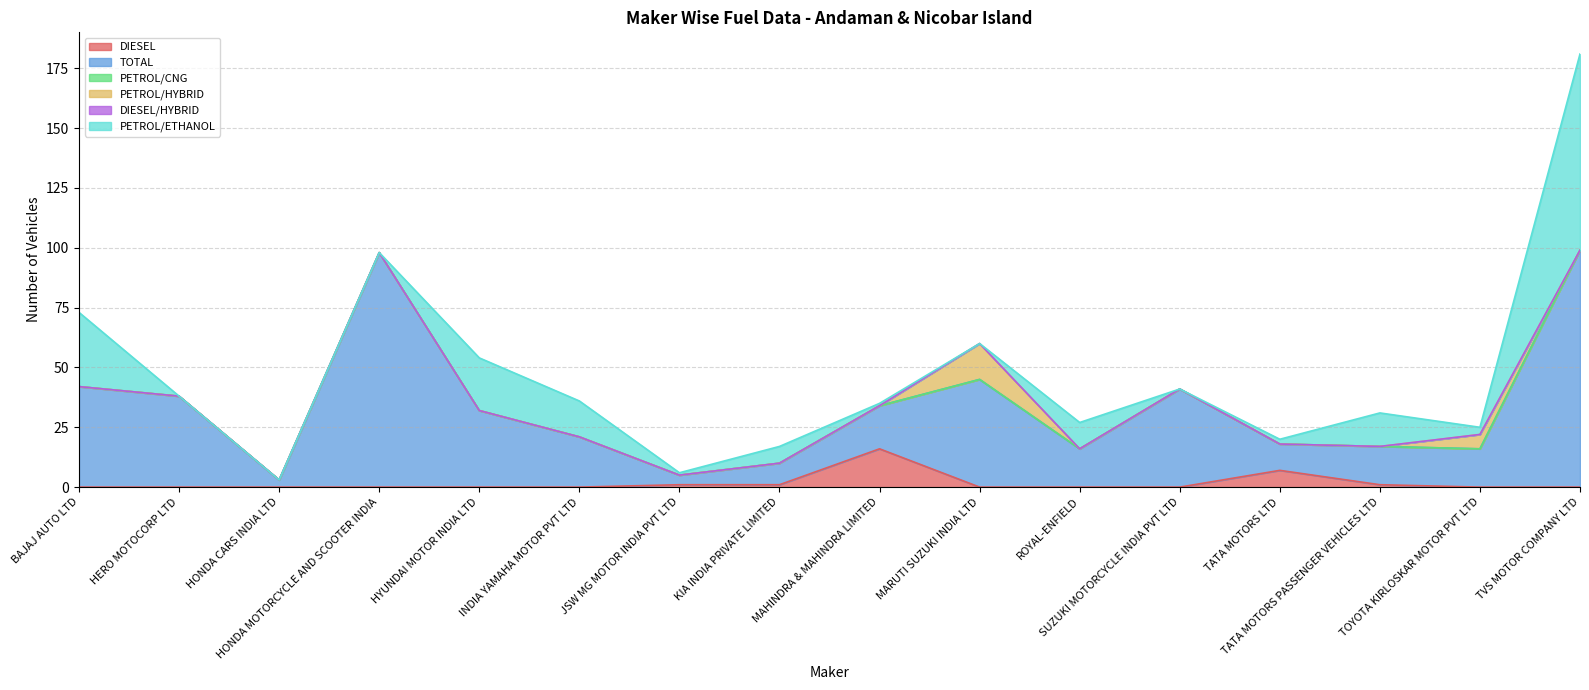

Between TATA MOTORS LTD and JSW MG MOTOR INDIA PVT LTD, which is larger?

TATA MOTORS LTD